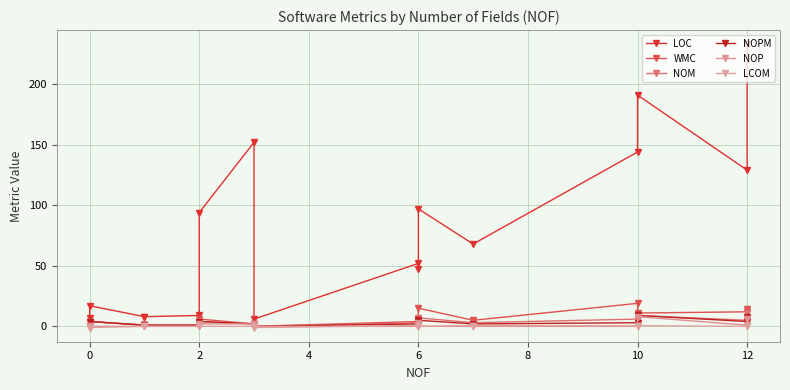

Which series has the largest total across all categories?

LOC